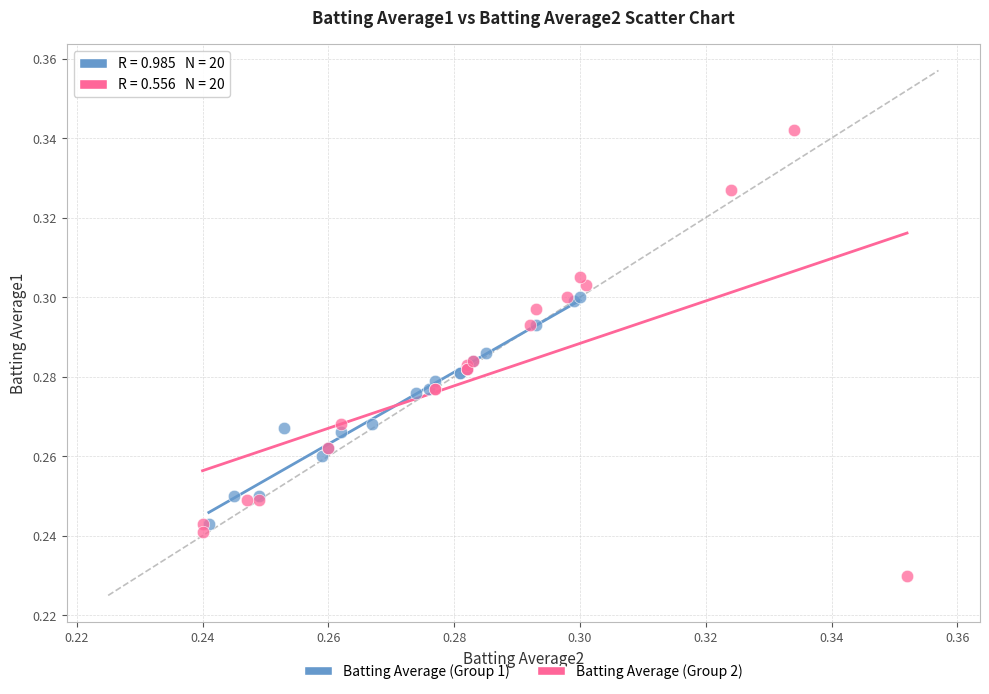

Which series has the widest spread of Y values?

Batting Average (Group 2)